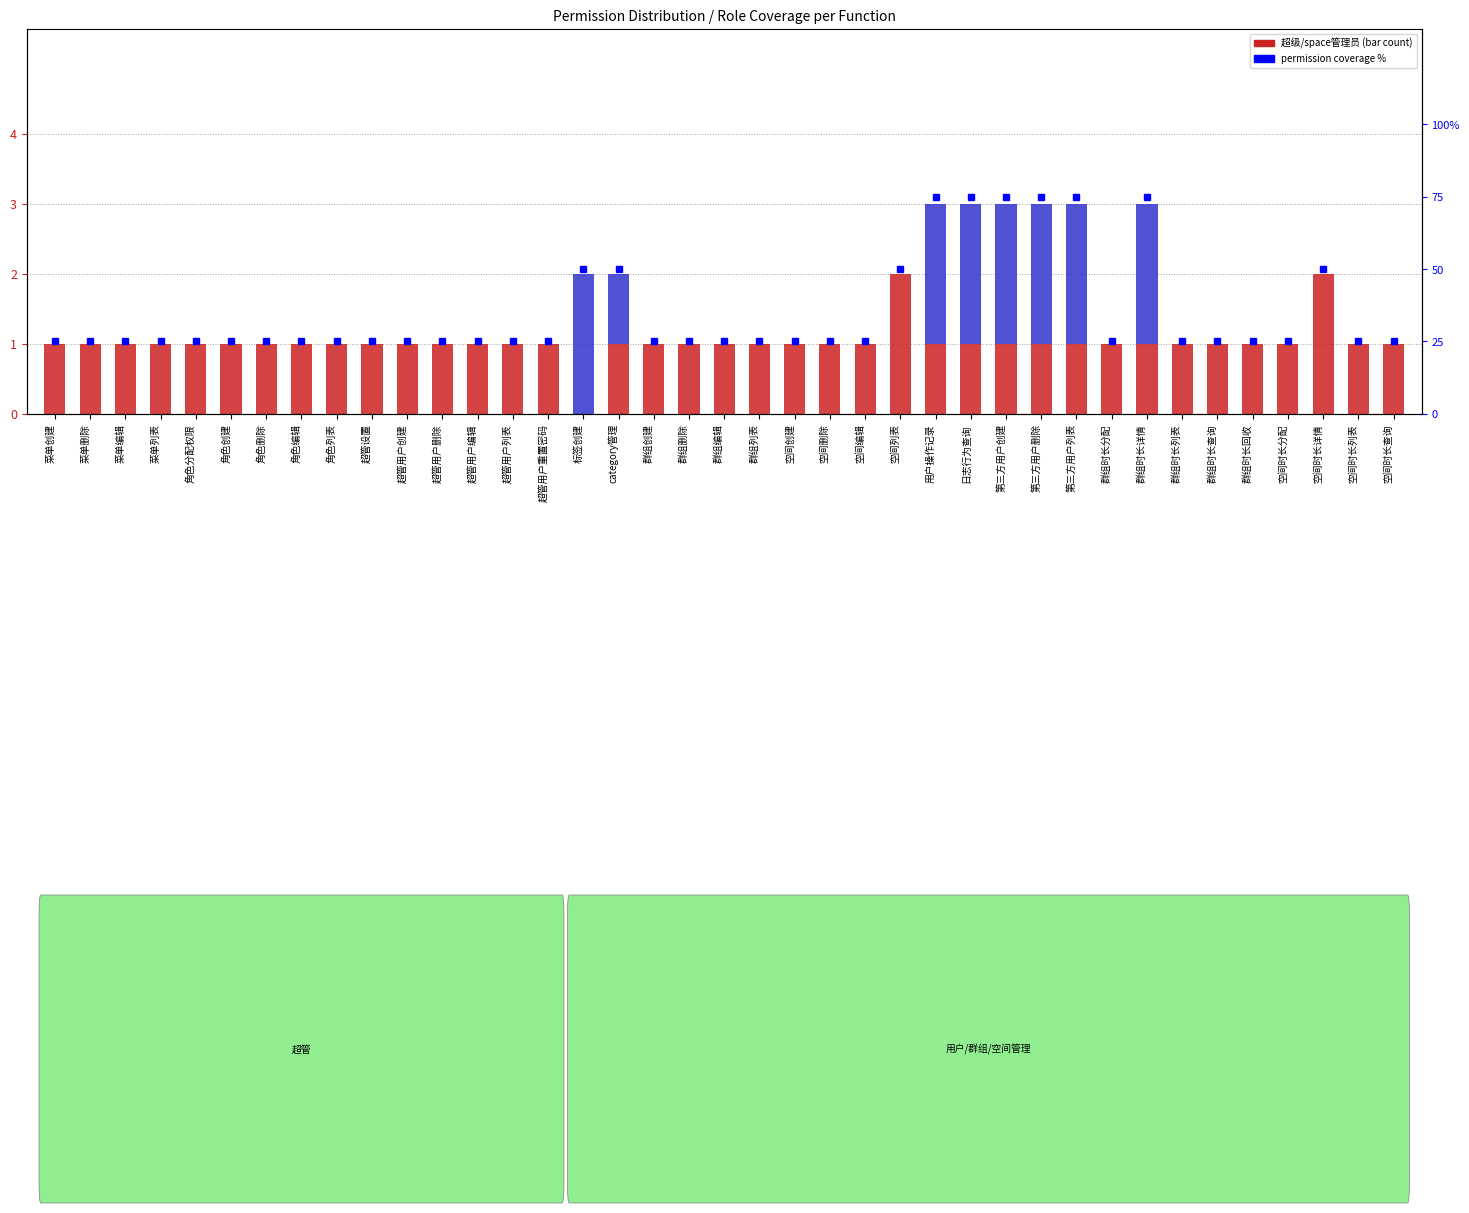

True or false: group管理员 has a value of 1 at 群组时长详情.

True